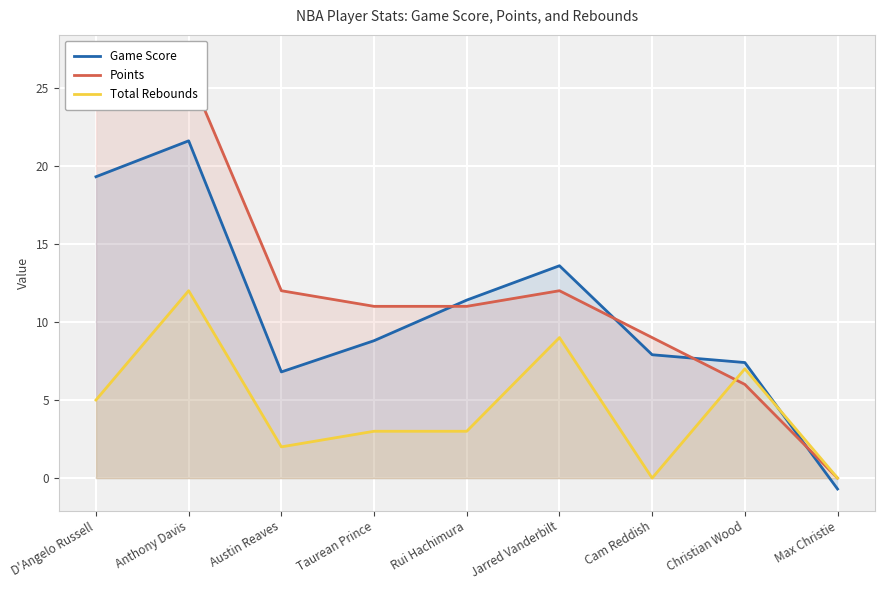

How many intersections are there between Game Score and Total Rebounds?

1